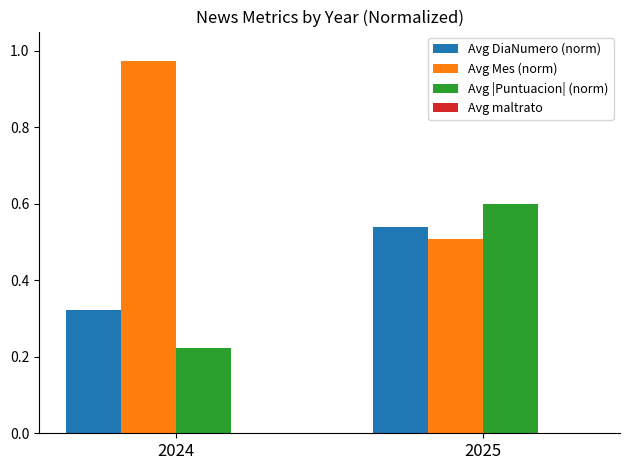

What is the sum of all Avg DiaNumero (norm) values?

0.9